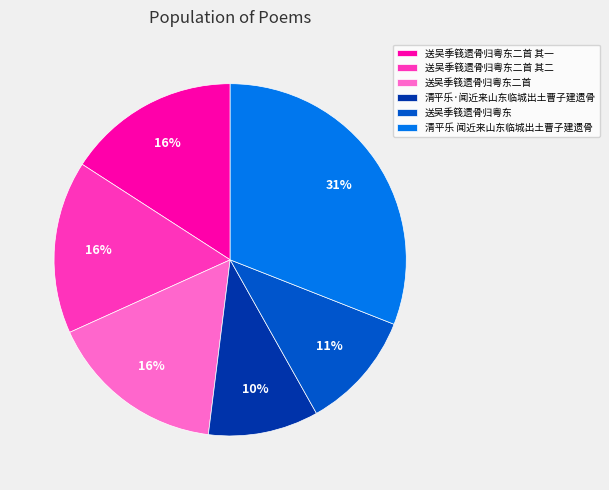

Which slice is the smallest?

清平乐·闻近来山东临城出土曹子建遗骨